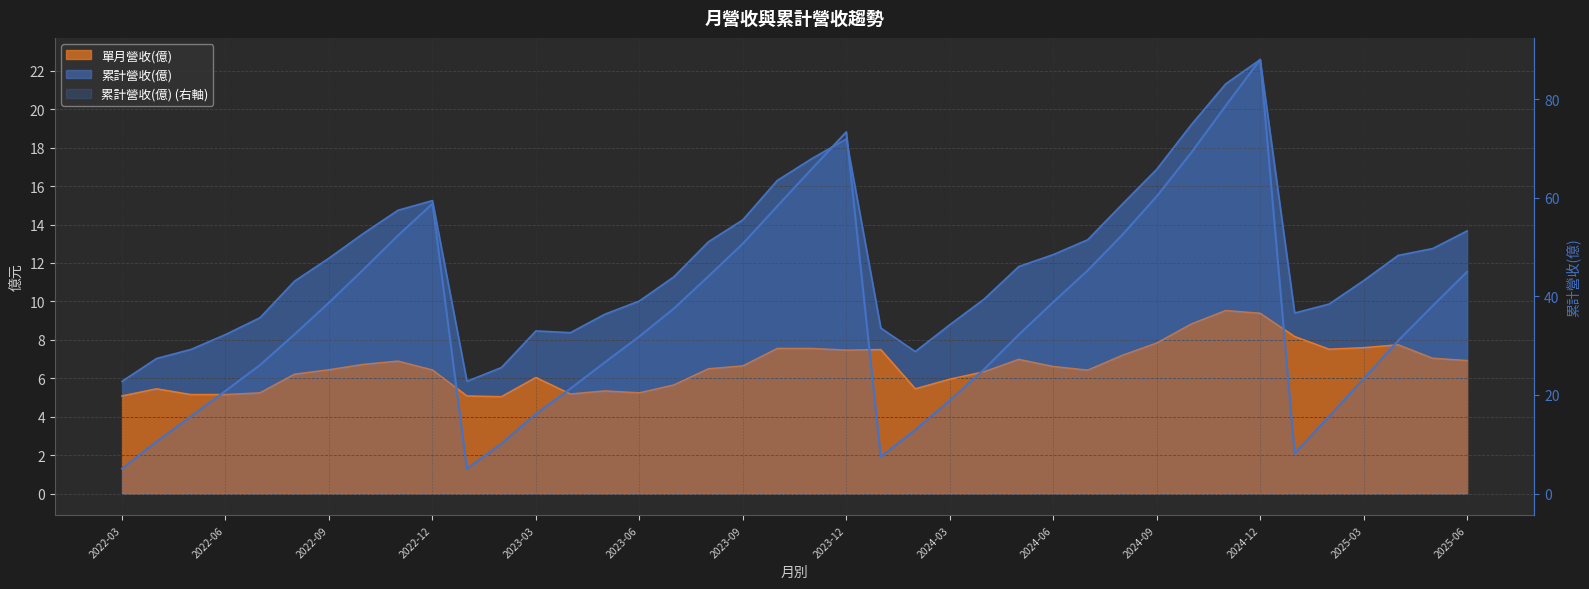

Reading left to right, list all the values displayed in this chart.

單月營收(億): 2022-03=5.1	2022-04=5.5	2022-05=5.2	2022-06=5.2	2022-07=5.2	2022-08=6.2	2022-09=6.4	2022-10=6.7	2022-11=6.9	2022-12=6.4	2023-01=5.1	2023-02=5.0	2023-03=6.0	2023-04=5.2	2023-05=5.3	2023-06=5.2	2023-07=5.7	2023-08=6.5	2023-09=6.6	2023-10=7.5	2023-11=7.5	2023-12=7.5	2024-01=7.5	2024-02=5.5	2024-03=6.0	2024-04=6.3	2024-05=7.0	2024-06=6.6	2024-07=6.4	2024-08=7.2	2024-09=7.8	2024-10=8.8	2024-11=9.5	2024-12=9.4	2025-01=8.2	2025-02=7.5	2025-03=7.6	2025-04=7.7	2025-05=7.0	2025-06=6.9
累計營收(億): 2022-03=5.1	2022-04=10.5	2022-05=15.7	2022-06=20.8	2022-07=26.1	2022-08=32.3	2022-09=38.7	2022-10=45.4	2022-11=52.3	2022-12=58.8	2023-01=5.1	2023-02=10.1	2023-03=16.2	2023-04=21.3	2023-05=26.6	2023-06=31.9	2023-07=37.5	2023-08=44.0	2023-09=50.7	2023-10=58.3	2023-11=65.8	2023-12=73.3	2024-01=7.5	2024-02=12.9	2024-03=18.9	2024-04=25.2	2024-05=32.2	2024-06=38.8	2024-07=45.2	2024-08=52.4	2024-09=60.3	2024-10=69.1	2024-11=78.6	2024-12=88.0	2025-01=8.2	2025-02=15.7	2025-03=23.3	2025-04=31.0	2025-05=38.0	2025-06=45.0